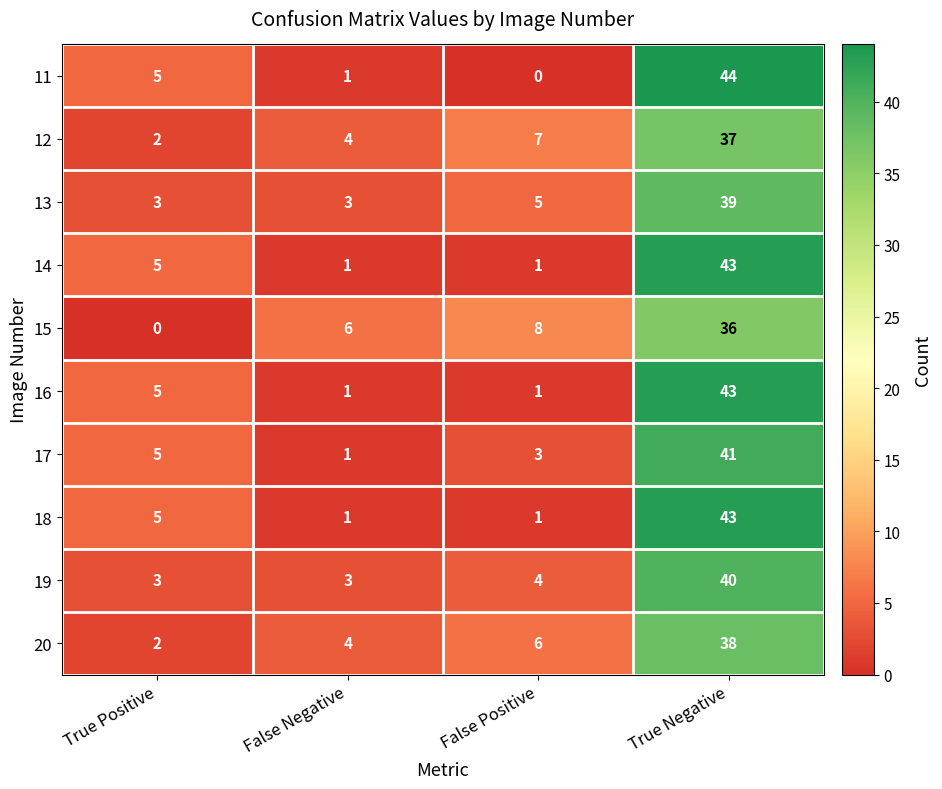

True or false: 15 has a value of 14 at True Positive.

False